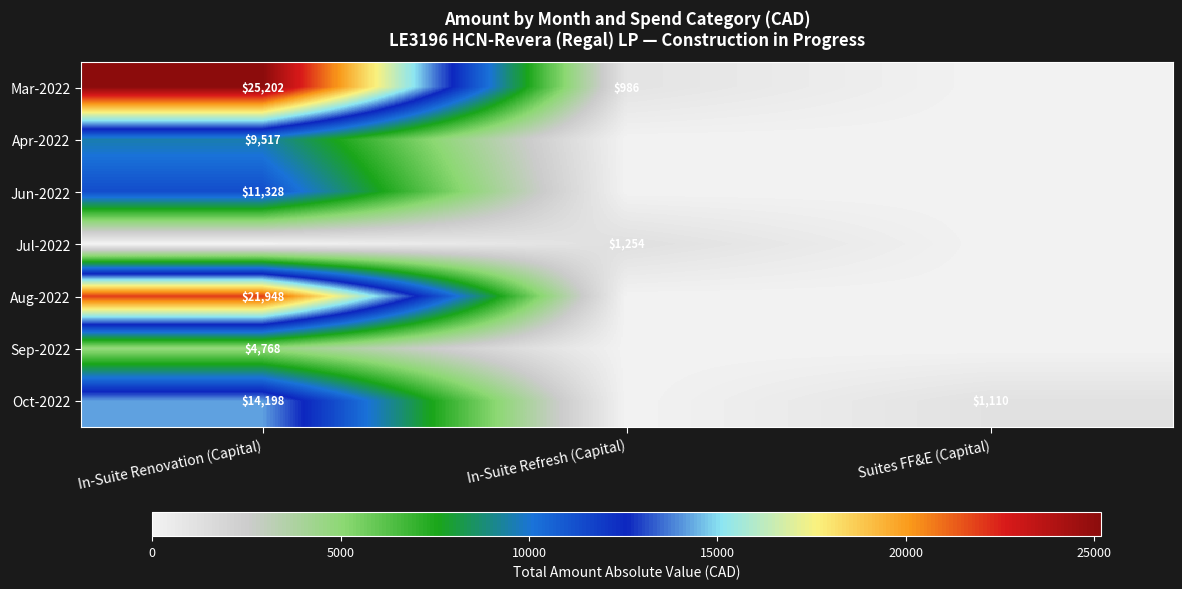

True or false: Sep-2022 has a value of 3147 at In-Suite Renovation (Capital).

False